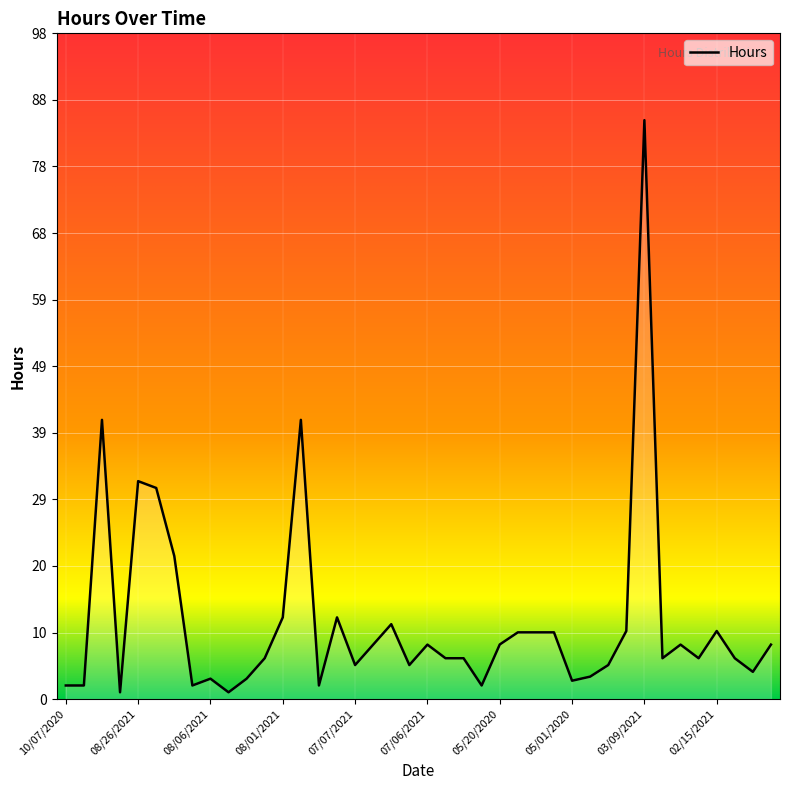

What is the difference between the maximum and minimum values?

84.0